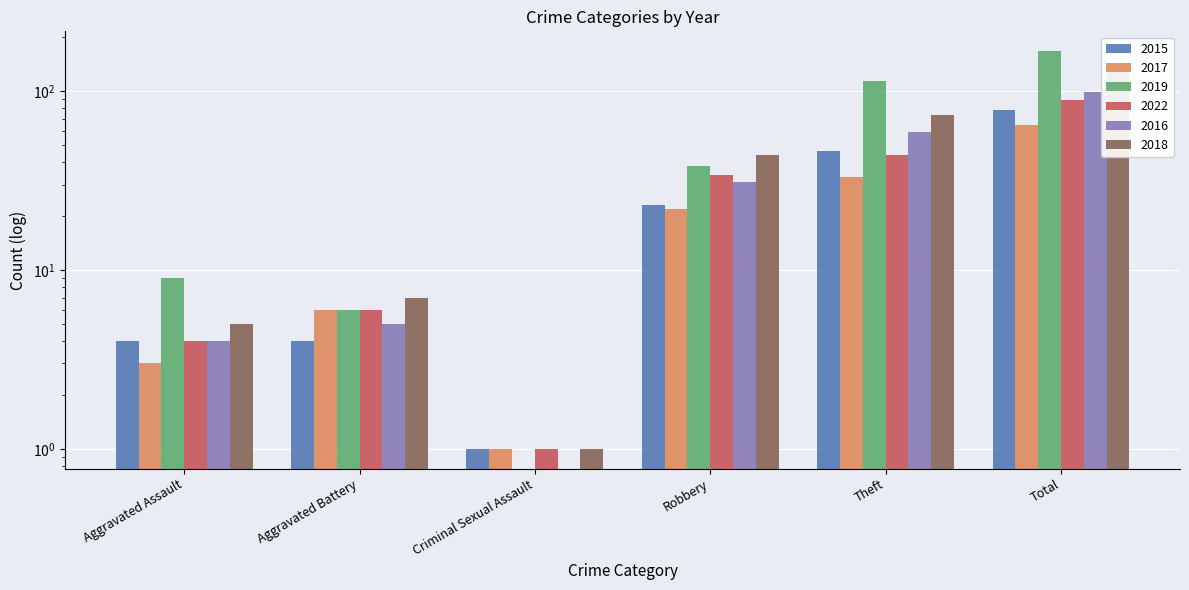

The value of 2016 at Aggravated Assault is 2. True or false?

False